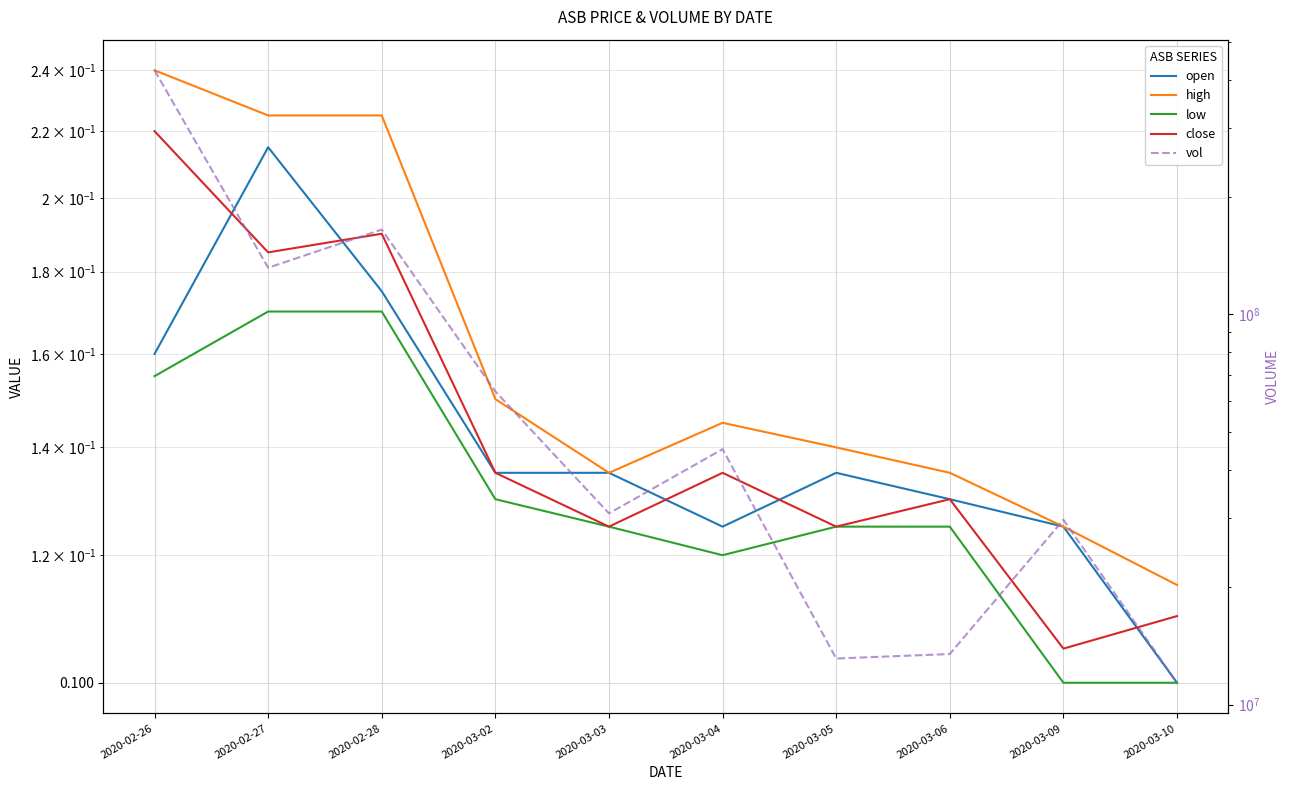

Is this an area chart (filled region under the line)?

No